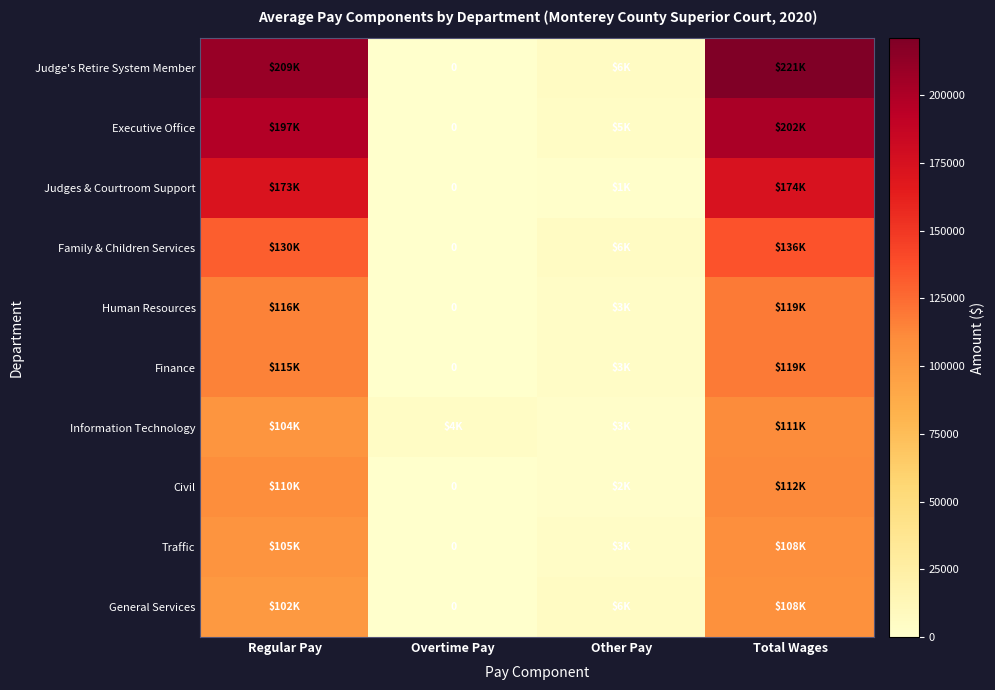

What is the sum of the Finance values at Overtime Pay and Regular Pay?

115395